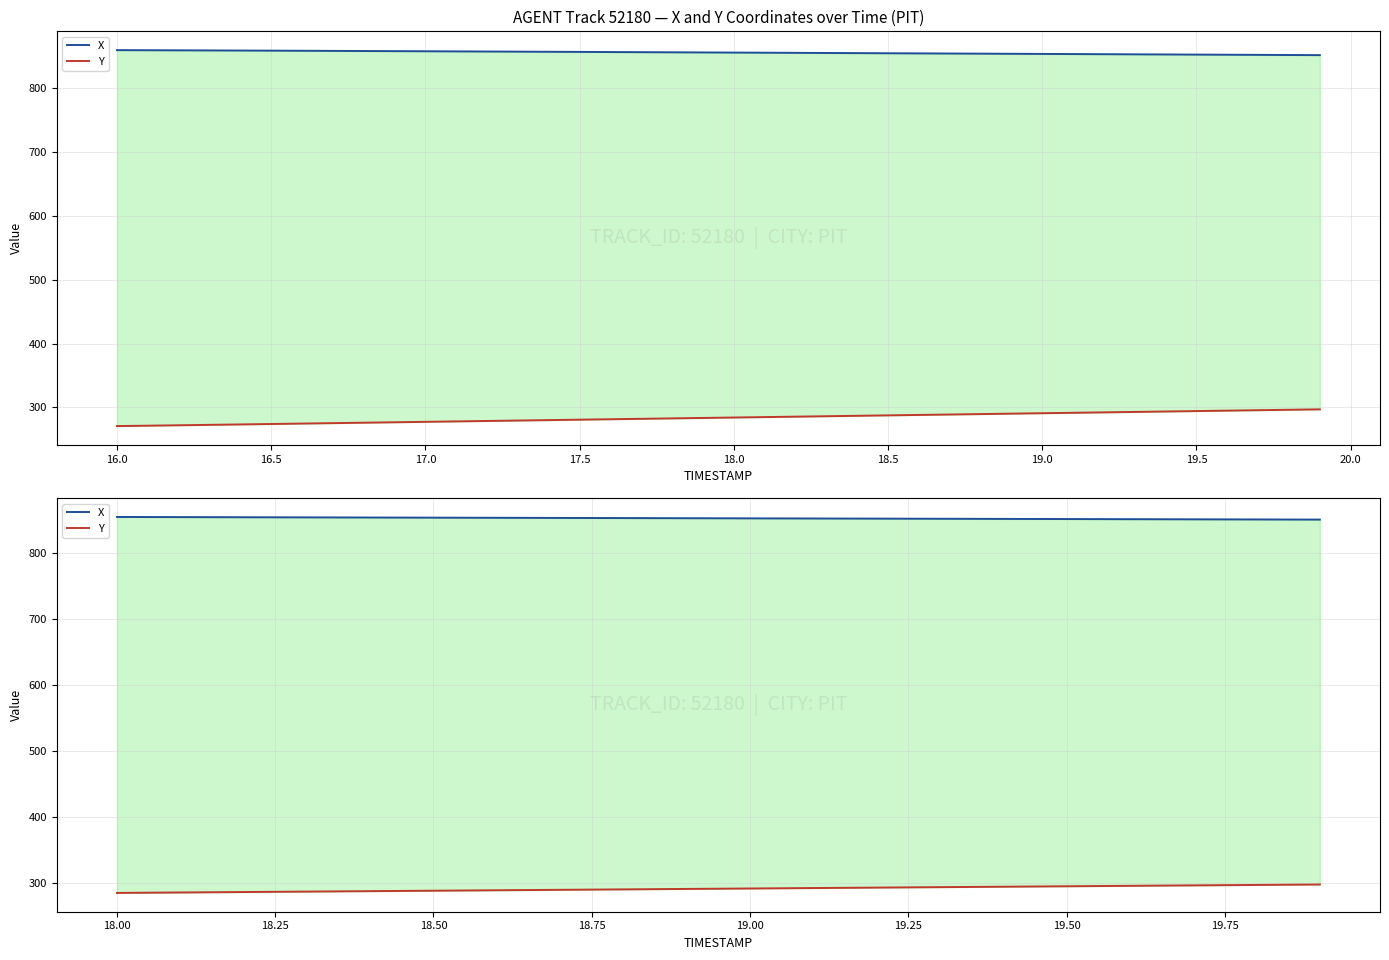

True or false: X and Y intersect in this chart.

False